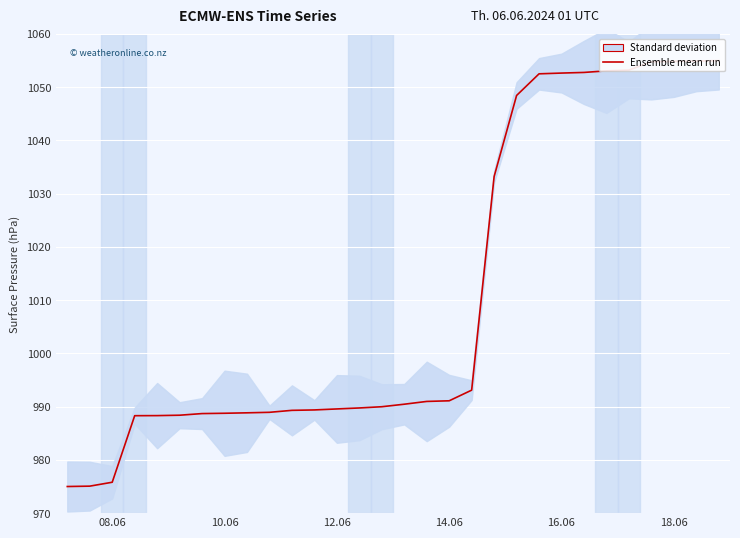

How many values exceed 990?

15